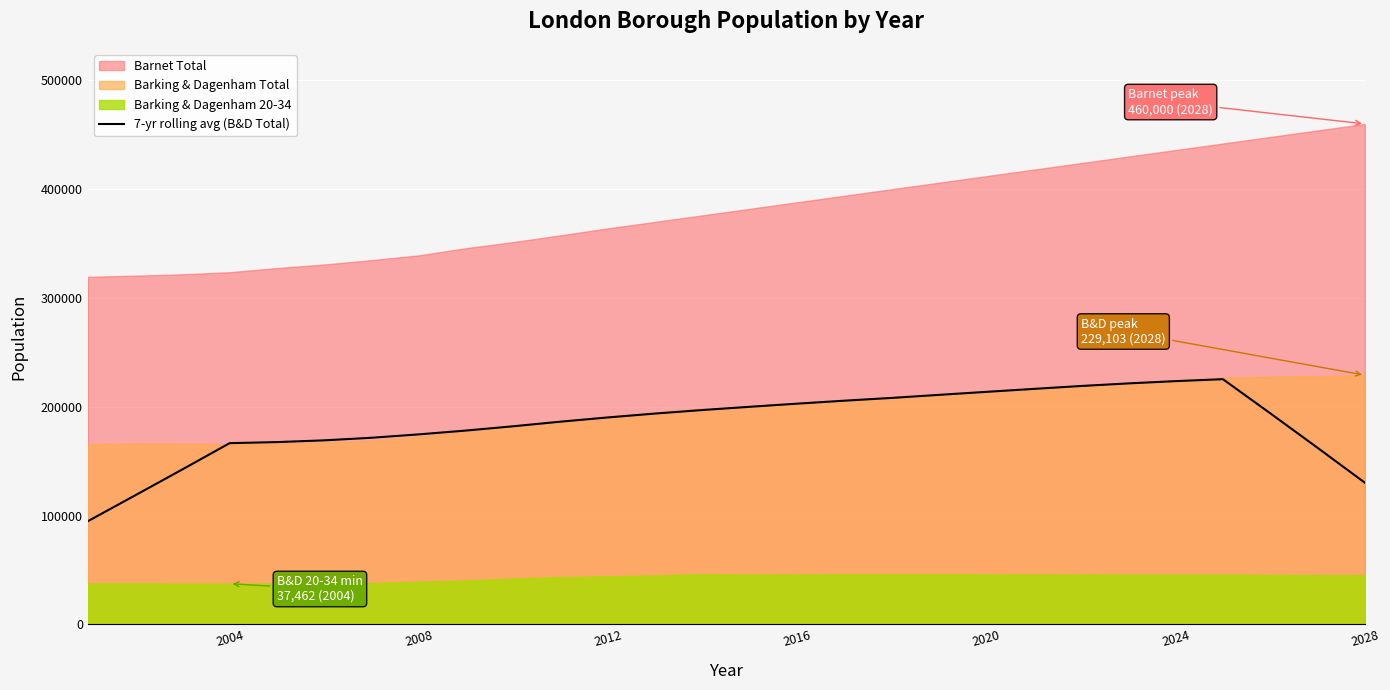

What is the lowest value of the 7-yr rolling avg (B&D Total) series?

94833.0